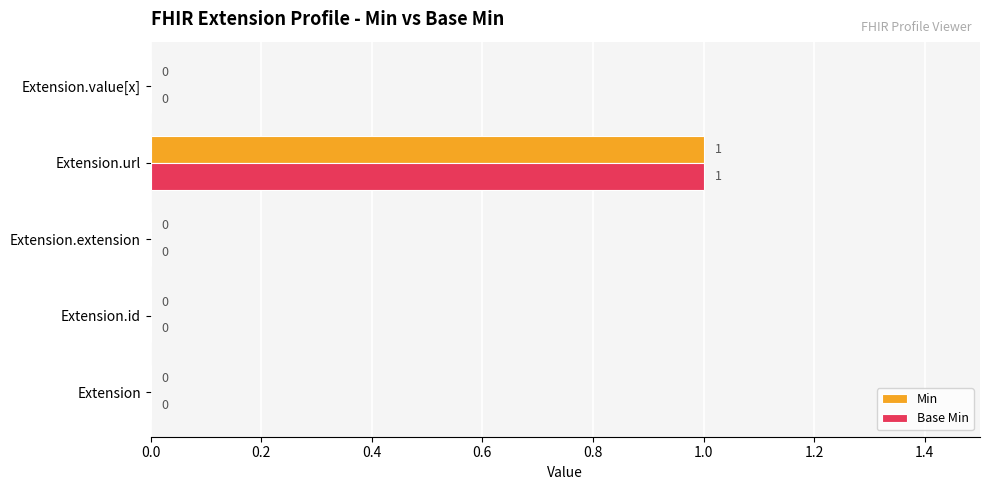

How many categories are shown in the chart?

5